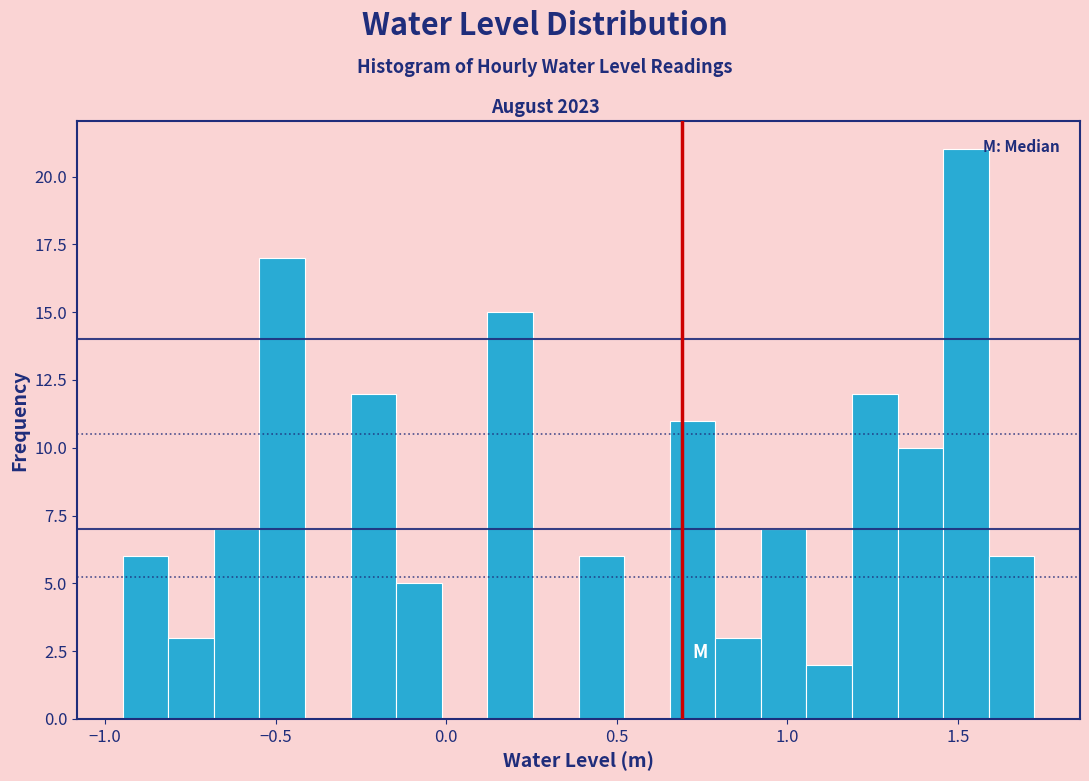

Around what value on the x-axis is the tallest bar? Give the approximate position of its centre, as read against the axis.

1.50